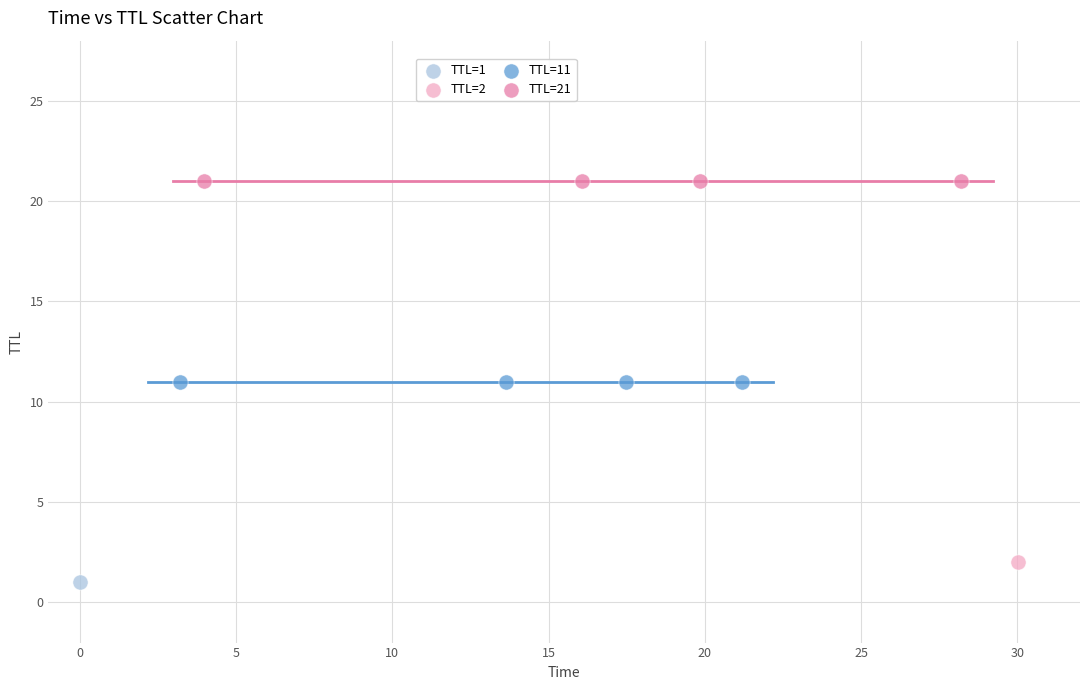

What are all the series names shown in the legend?

TTL=1, TTL=2, TTL=11, TTL=21